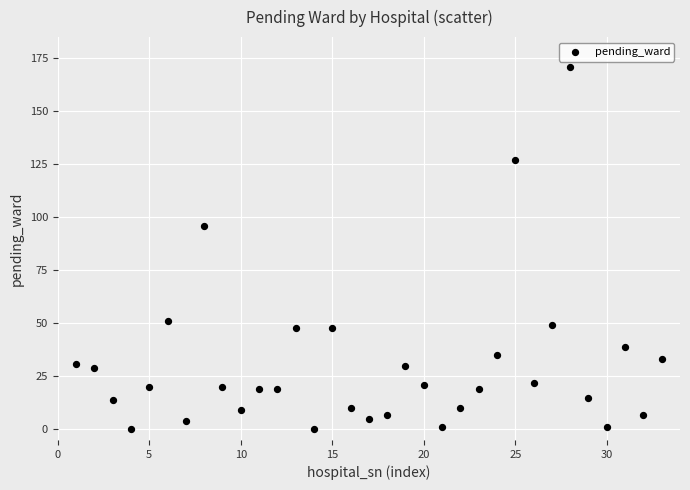

What Y value in the scatter plot is closest to 85?

96